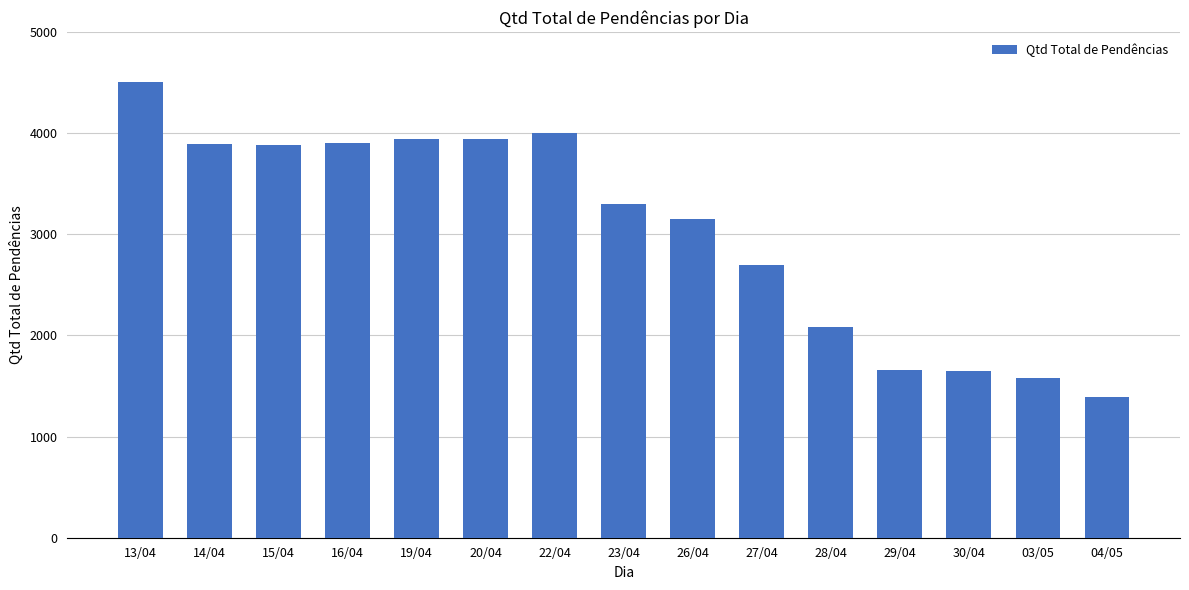

True or false: the data shows 909 at 27/04.

False